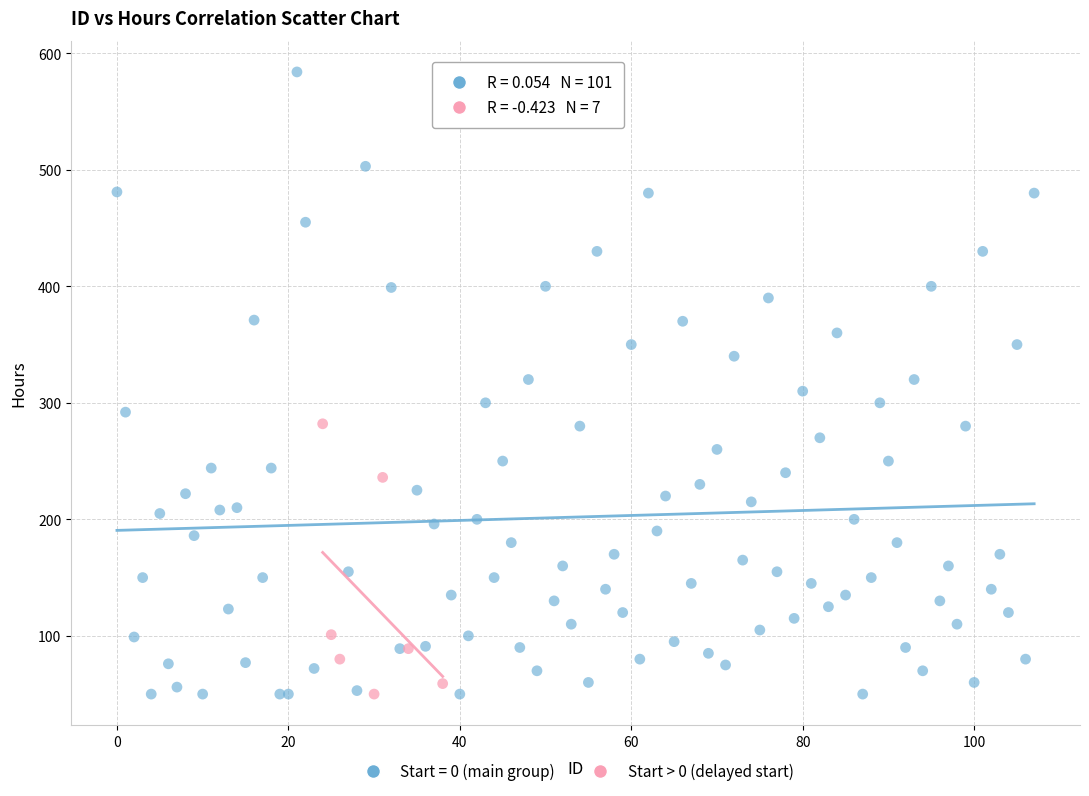

Which series contains the highest Y value?

Start = 0 (main group)